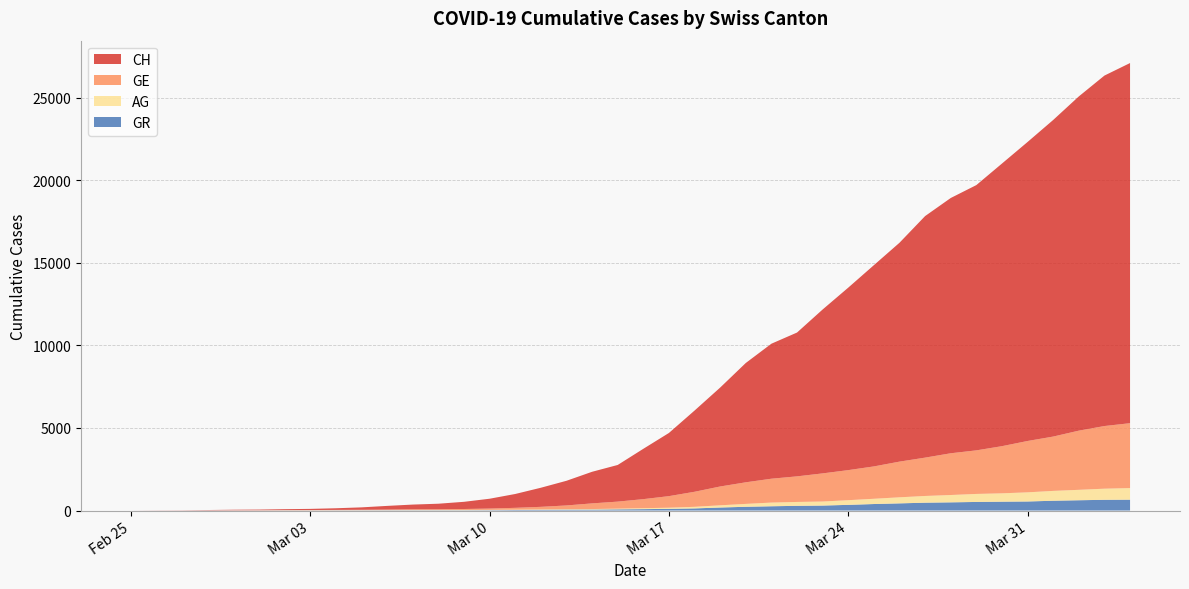

Reading right to left, what are all the values shown in this chart?

CH: 21804	21217	20235	19168	18102	17110	16060	15454	14624	13251	12184	11048	9923	8707	8173	7224	5989	4917	3825	3047	2219	1913	1493	1156	838	595	435	336	287	223	146	100	70	56	38	31	19	9	5	0
GE: 3928	3793	3582	3289	3109	2855	2638	2527	2321	2160	1959	1820	1703	1549	1445	1307	1139	911	701	549	425	343	224	153	112	79	59	44	42	29	20	15	13	10	9	8	4	1	1	0
AG: 702	673	631	596	554	506	485	444	407	367	318	283	245	235	223	175	134	96	69	56	43	33	30	27	20	18	15	14	14	12	11	10	7	7	4	3	1	1	1	0
GR: 657	649	622	592	547	535	519	495	474	433	393	343	300	284	258	226	182	128	101	84	71	56	53	43	31	22	18	18	17	16	14	12	9	9	6	6	6	2	2	0